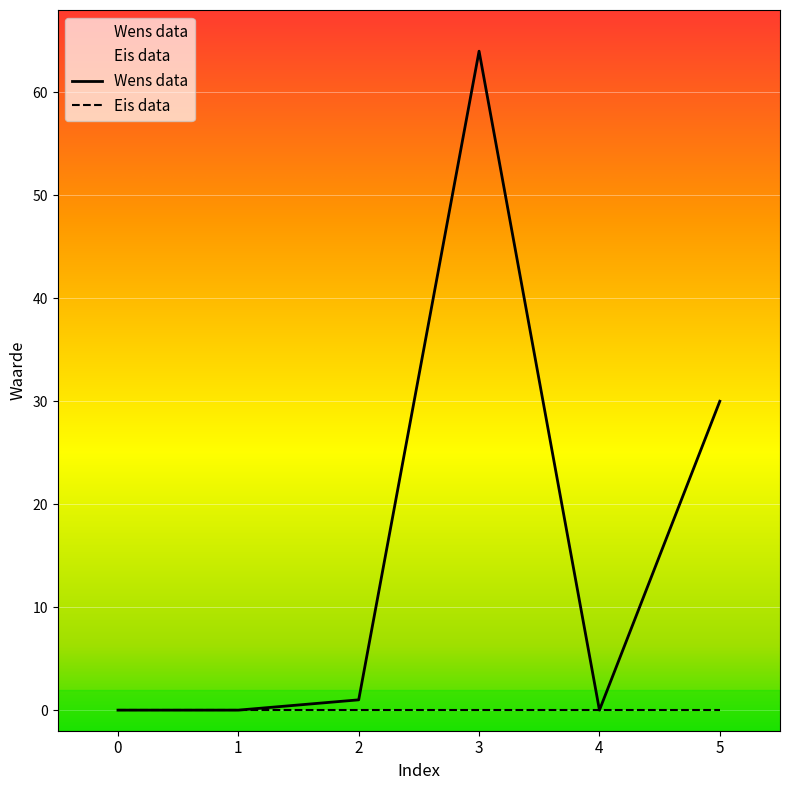

Which has a higher value, 0 or 3?

3